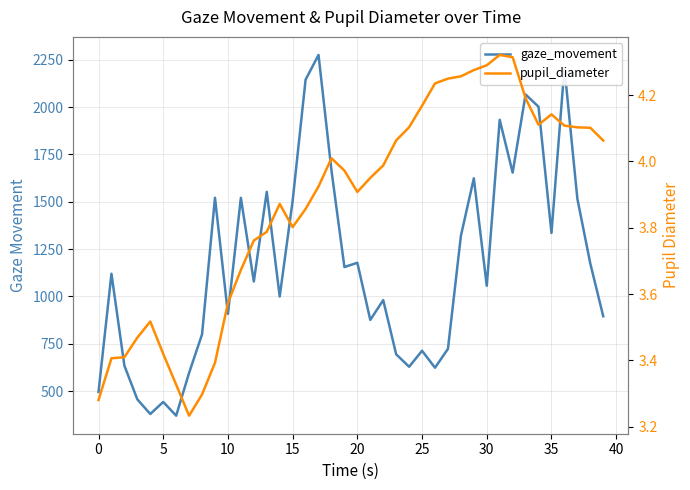

True or false: gaze_movement has a value of 837.0 at 5.

False